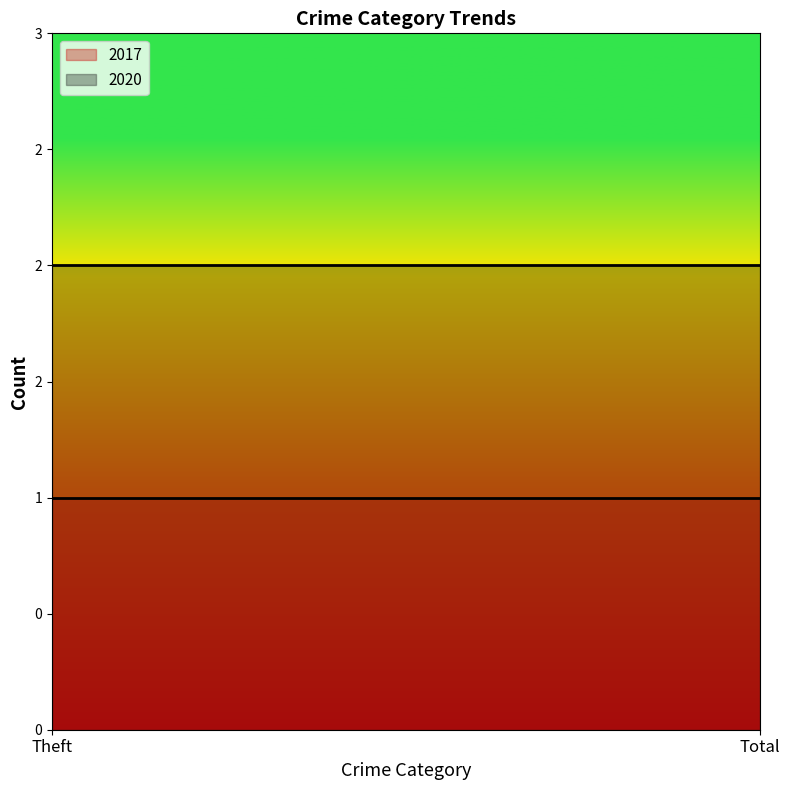

Reading right to left, what are all the values shown in this chart?

2017: Total=1	Theft=1
2020: Total=2	Theft=2